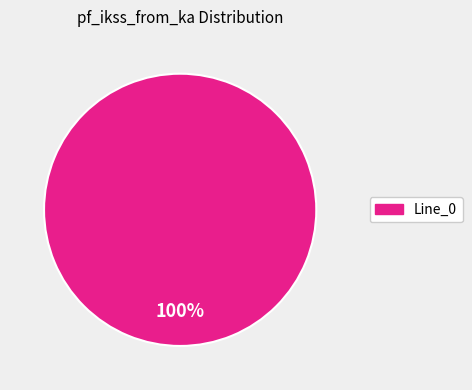

Is there any slice that represents more than half of the pie?

Yes